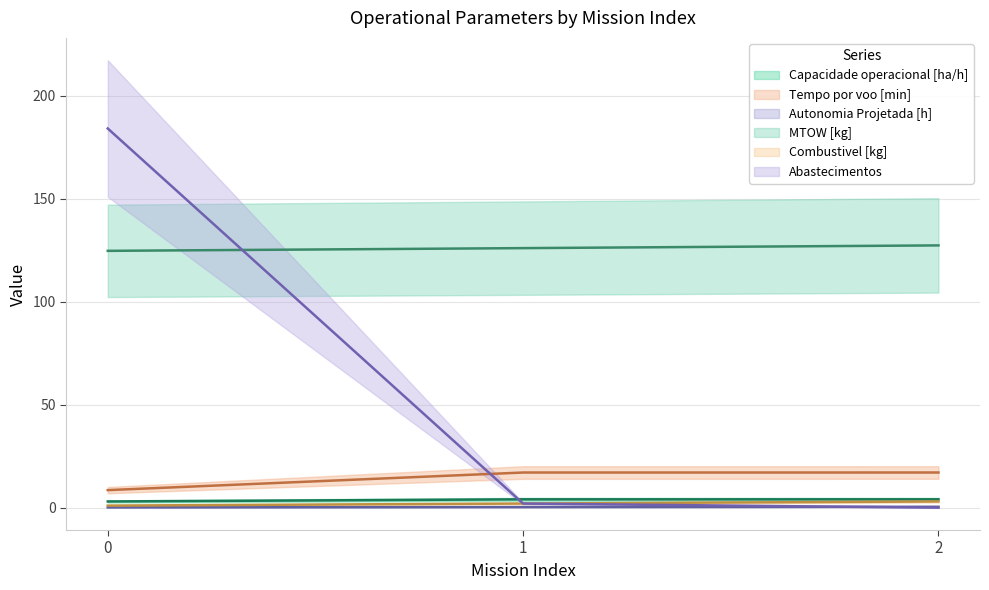

Which series changed the most between 0 and 2?

Abastecimentos